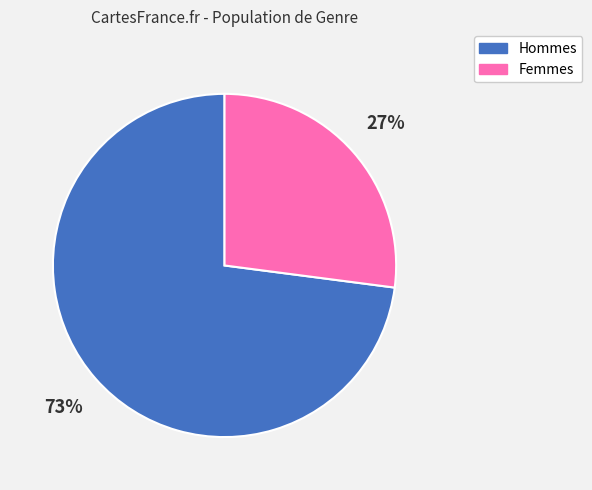

Does any single category account for the majority?

Yes